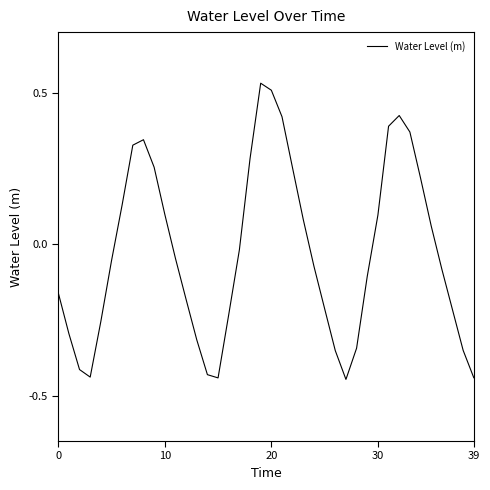

What is the difference between the maximum and minimum values?

1.0